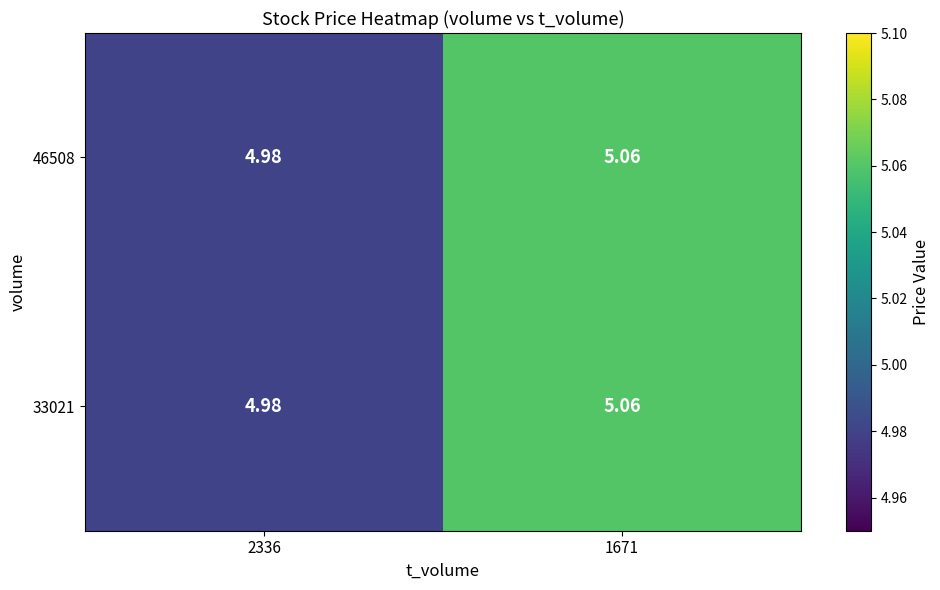

How many data points in 46508 are less than 5?

1